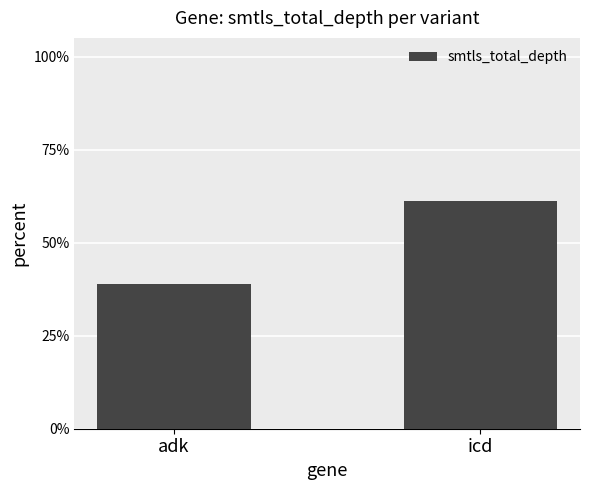

Are the bars horizontal?

No